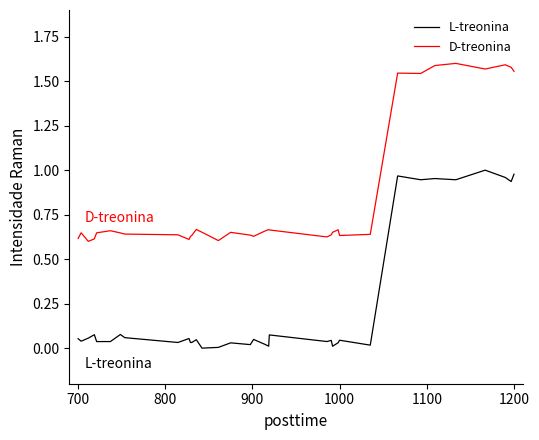

Which series has the largest total across all categories?

D-treonina